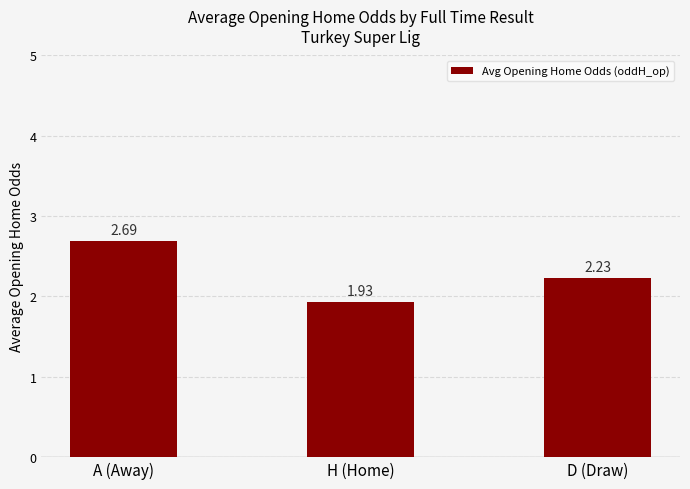

What is the label of the 3rd bar from the left?

D (Draw)